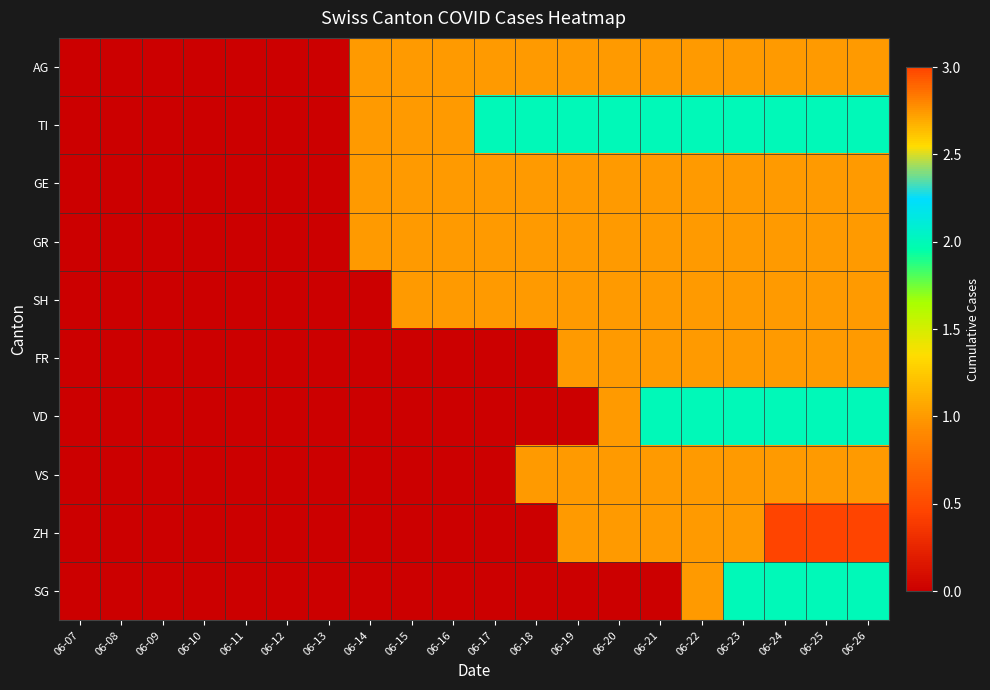

Reading left to right, what are all the values shown in this chart?

AG: 06-07=0	06-08=0	06-09=0	06-10=0	06-11=0	06-12=0	06-13=0	06-14=1	06-15=1	06-16=1	06-17=1	06-18=1	06-19=1	06-20=1	06-21=1	06-22=1	06-23=1	06-24=1	06-25=1	06-26=1
TI: 06-07=0	06-08=0	06-09=0	06-10=0	06-11=0	06-12=0	06-13=0	06-14=1	06-15=1	06-16=1	06-17=2	06-18=2	06-19=2	06-20=2	06-21=2	06-22=2	06-23=2	06-24=2	06-25=2	06-26=2
GE: 06-07=0	06-08=0	06-09=0	06-10=0	06-11=0	06-12=0	06-13=0	06-14=1	06-15=1	06-16=1	06-17=1	06-18=1	06-19=1	06-20=1	06-21=1	06-22=1	06-23=1	06-24=1	06-25=1	06-26=1
GR: 06-07=0	06-08=0	06-09=0	06-10=0	06-11=0	06-12=0	06-13=0	06-14=1	06-15=1	06-16=1	06-17=1	06-18=1	06-19=1	06-20=1	06-21=1	06-22=1	06-23=1	06-24=1	06-25=1	06-26=1
SH: 06-07=0	06-08=0	06-09=0	06-10=0	06-11=0	06-12=0	06-13=0	06-14=0	06-15=1	06-16=1	06-17=1	06-18=1	06-19=1	06-20=1	06-21=1	06-22=1	06-23=1	06-24=1	06-25=1	06-26=1
FR: 06-07=0	06-08=0	06-09=0	06-10=0	06-11=0	06-12=0	06-13=0	06-14=0	06-15=0	06-16=0	06-17=0	06-18=0	06-19=1	06-20=1	06-21=1	06-22=1	06-23=1	06-24=1	06-25=1	06-26=1
VD: 06-07=0	06-08=0	06-09=0	06-10=0	06-11=0	06-12=0	06-13=0	06-14=0	06-15=0	06-16=0	06-17=0	06-18=0	06-19=0	06-20=1	06-21=2	06-22=2	06-23=2	06-24=2	06-25=2	06-26=2
VS: 06-07=0	06-08=0	06-09=0	06-10=0	06-11=0	06-12=0	06-13=0	06-14=0	06-15=0	06-16=0	06-17=0	06-18=1	06-19=1	06-20=1	06-21=1	06-22=1	06-23=1	06-24=1	06-25=1	06-26=1
ZH: 06-07=0	06-08=0	06-09=0	06-10=0	06-11=0	06-12=0	06-13=0	06-14=0	06-15=0	06-16=0	06-17=0	06-18=0	06-19=1	06-20=1	06-21=1	06-22=1	06-23=1	06-24=3	06-25=3	06-26=3
SG: 06-07=0	06-08=0	06-09=0	06-10=0	06-11=0	06-12=0	06-13=0	06-14=0	06-15=0	06-16=0	06-17=0	06-18=0	06-19=0	06-20=0	06-21=0	06-22=1	06-23=2	06-24=2	06-25=2	06-26=2